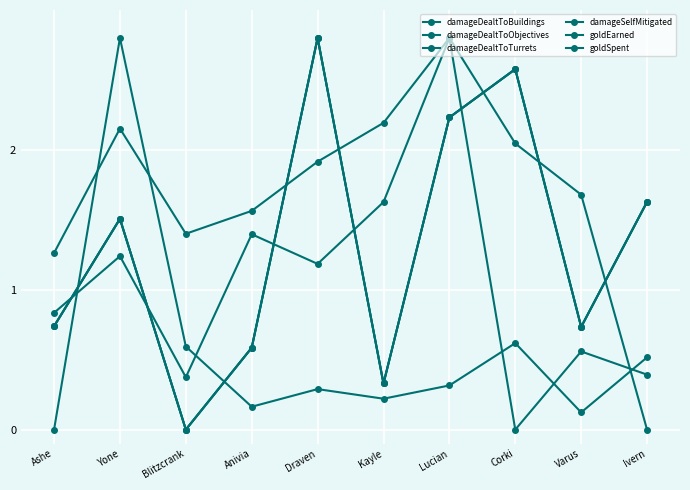

Is this an area chart (filled region under the line)?

No